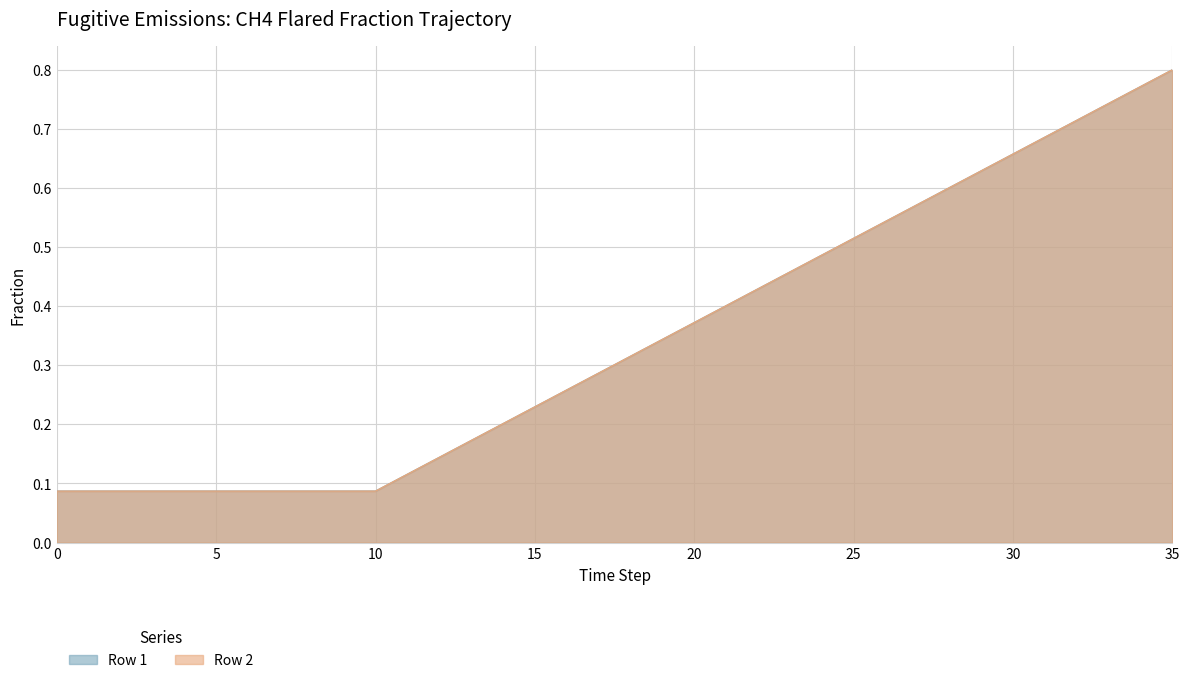

Rank the series by their maximum value, from lowest to highest.

Row 1, Row 2